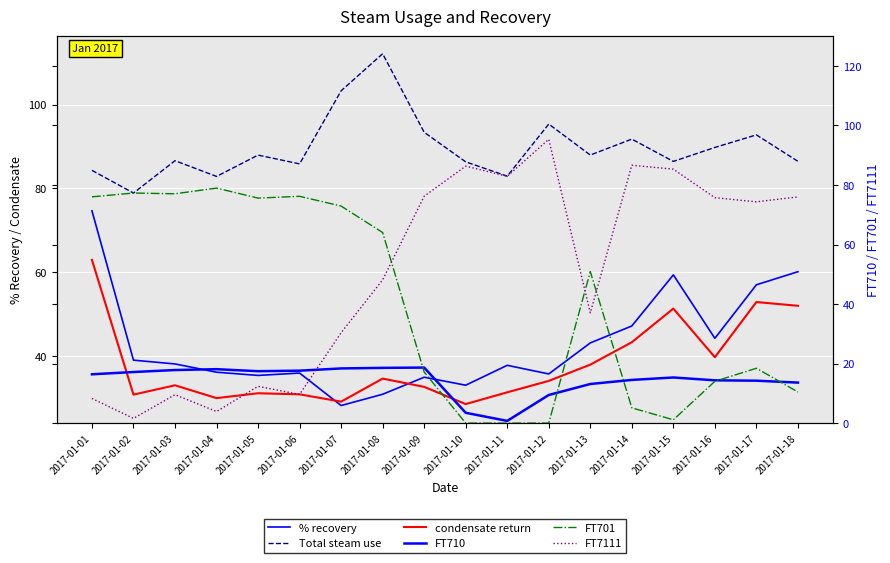

Where do % recovery and condensate return first cross each other?

2017-01-06 and 2017-01-07